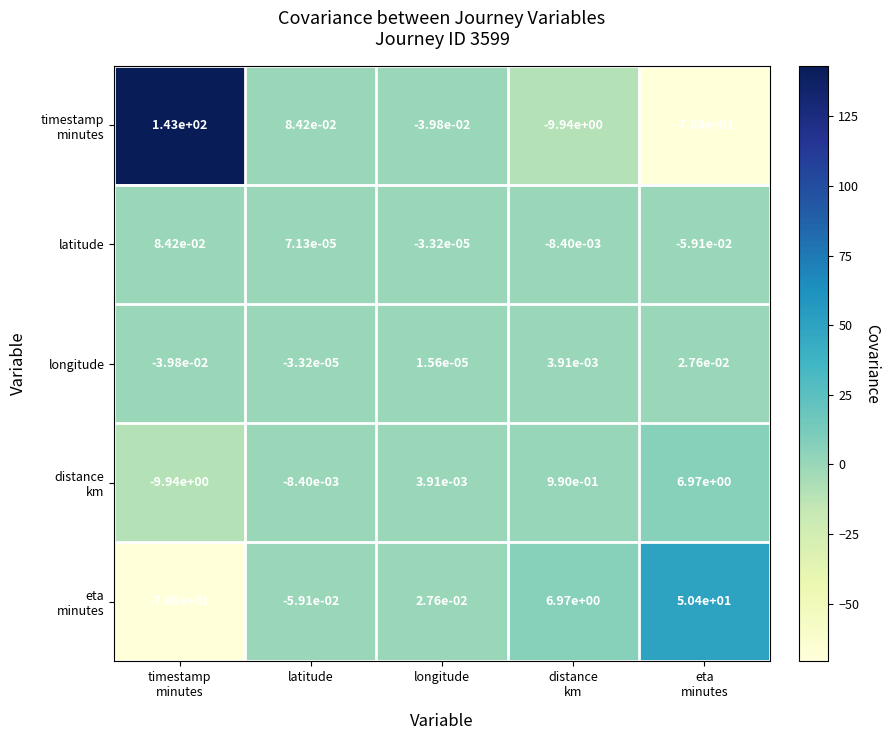

Where is latitude nearest to the value 0?

longitude